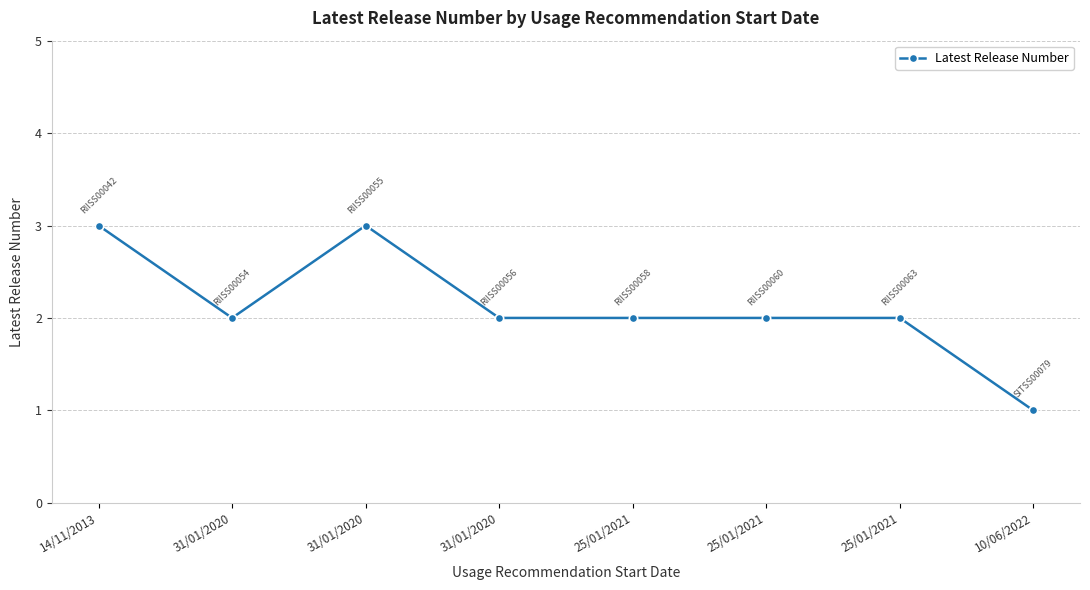

How many categories are shown in the chart?

8